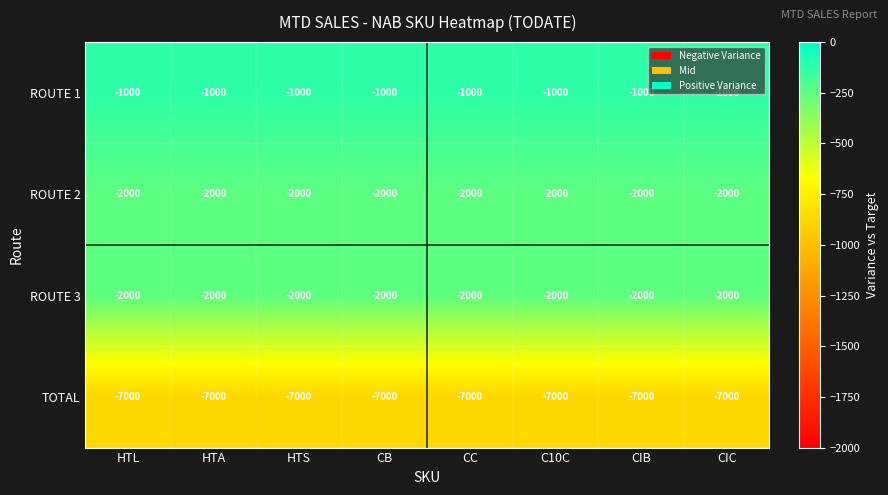

What is the sum of all TOTAL values?

-56000